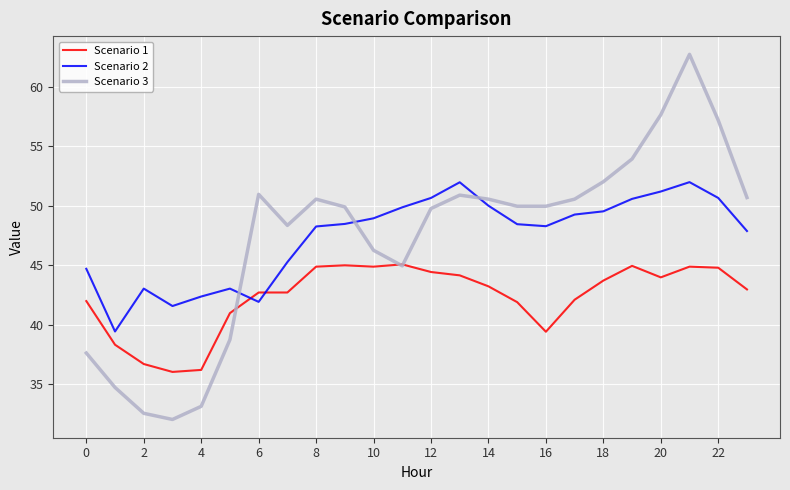

Which series has the largest range (max minus min)?

Scenario 3